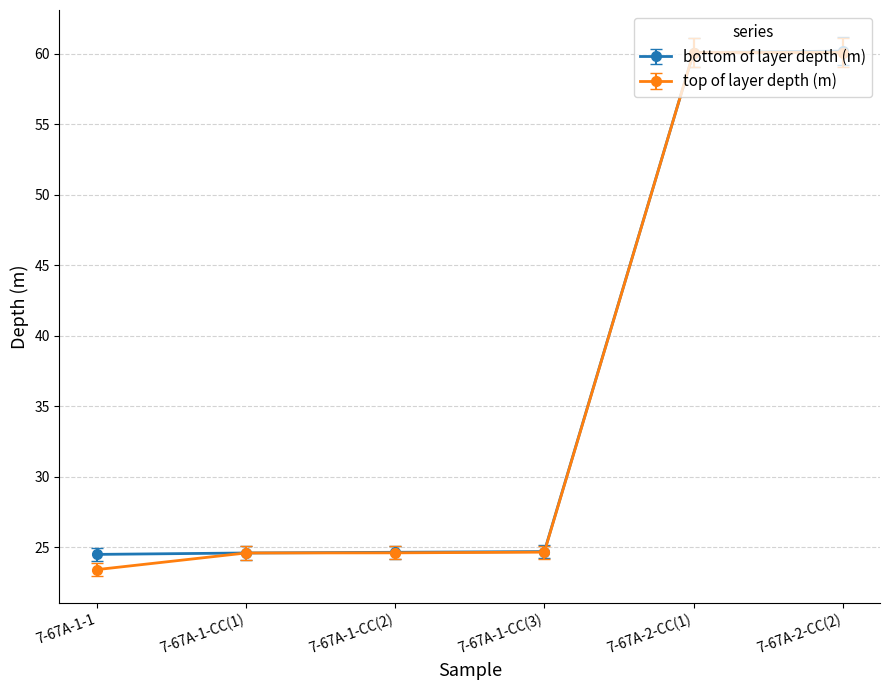

What is the label of the 6th point from the left?

7-67A-2-CC(2)